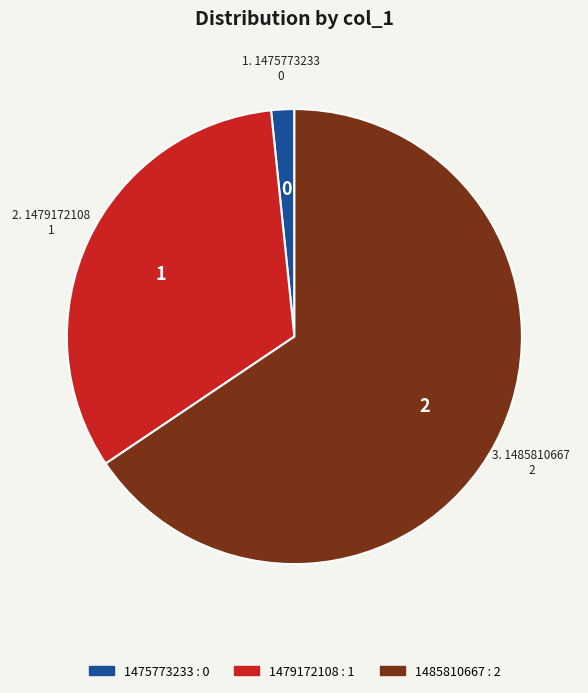

How many segments does this pie chart have?

3